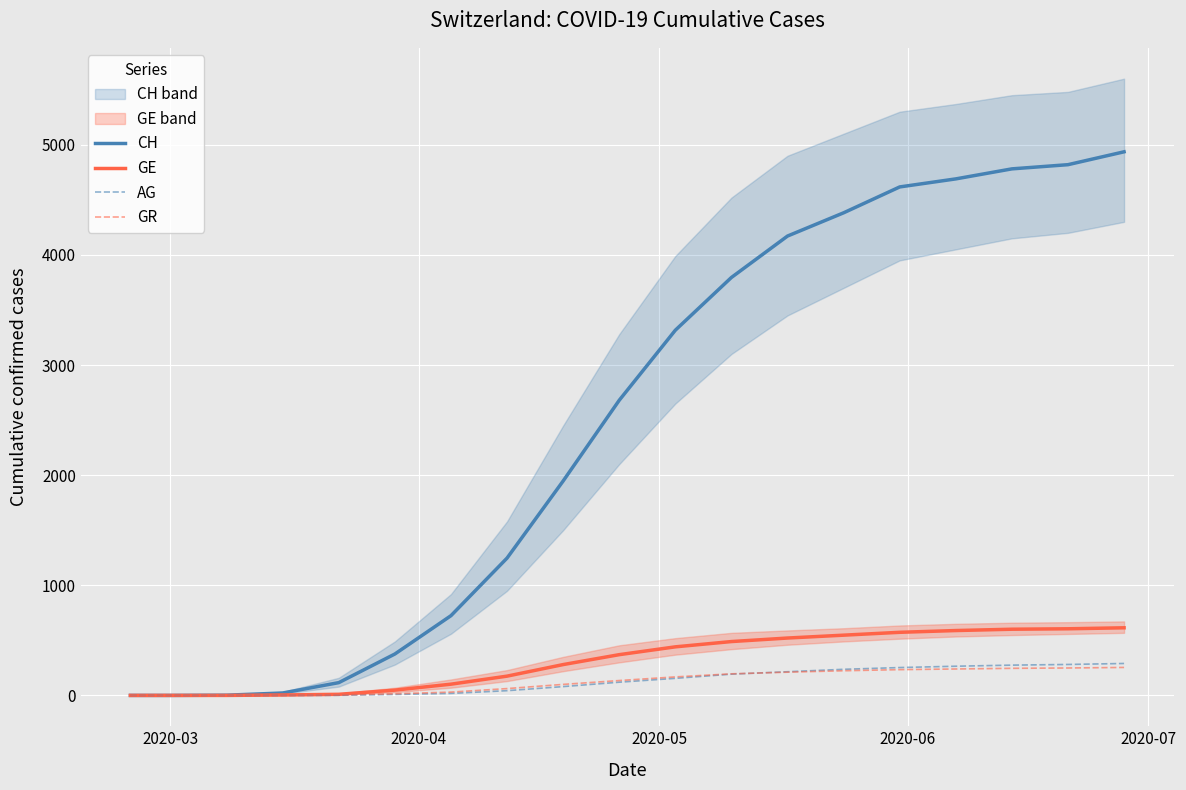

Reading right to left, what are all the values shown in this chart?

CH: 4936	4819	4781	4690	4617	4382	4171	3795	3316	2680	1947	1247	724	376	116	22	2	0	0
GE: 614	605	601	589	573	547	521	489	441	370	280	175	102	48	10	4	0	0	0
AG: 290	281	275	265	253	237	215	193	155	120	80	43	18	9	1	0	0	0	0
GR: 254	249	246	240	234	224	211	196	168	135	100	62	30	15	4	0	0	0	0